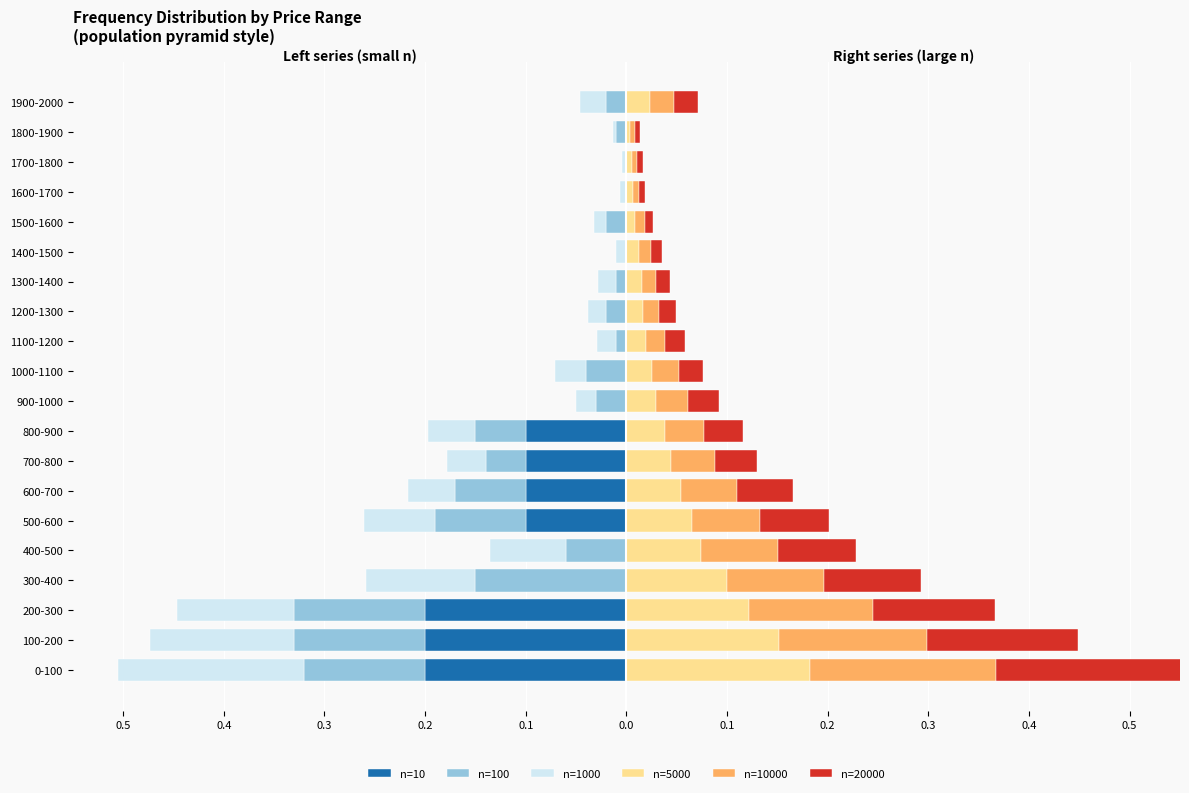

The n=10000 series shows 0.1 at 400-500. True or false?

True